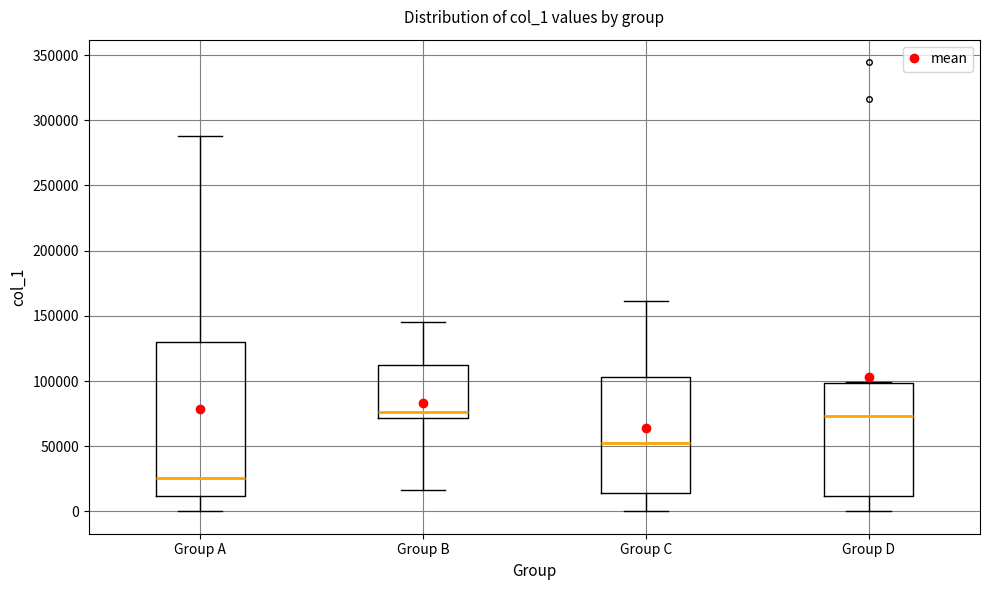

Reading left to right, transcribe this box plot: for each box, give where its median line is, the range the box spans, and where its two whiskers end, as read against the y-axis. The values are not printed on the chart, so give them approximately, as read against the axis.

Group A: median 25000, box 10000 to 130000, whiskers 0 to 290000
Group B: median 75000, box 70000 to 115000, whiskers 15000 to 145000
Group C: median 55000, box 15000 to 105000, whiskers 0 to 160000
Group D: median 75000, box 10000 to 100000, whiskers 0 to 100000